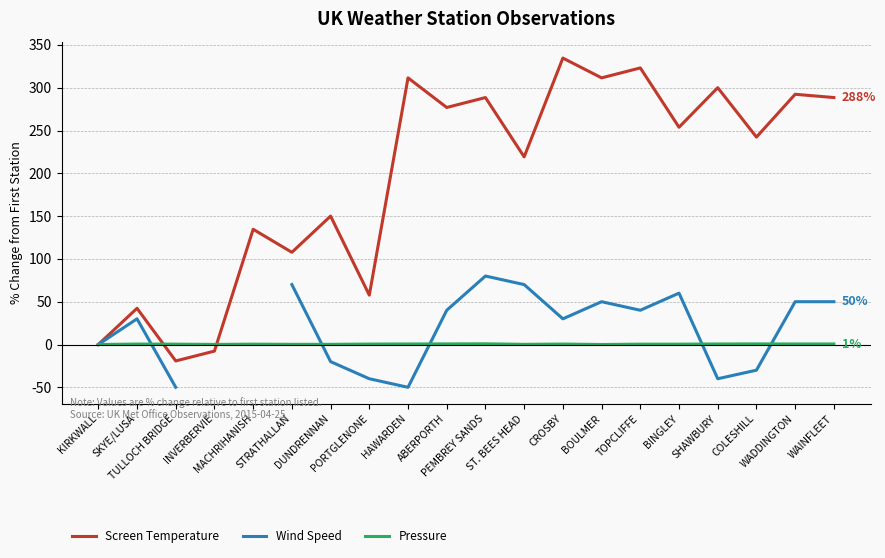

True or false: Wind Speed has more than 2 points higher than both neighbors.

True